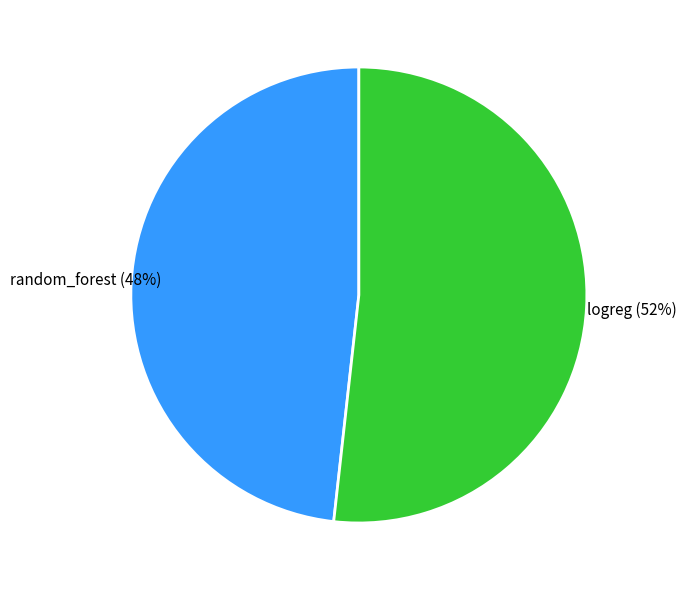

How many segments does this pie chart have?

2